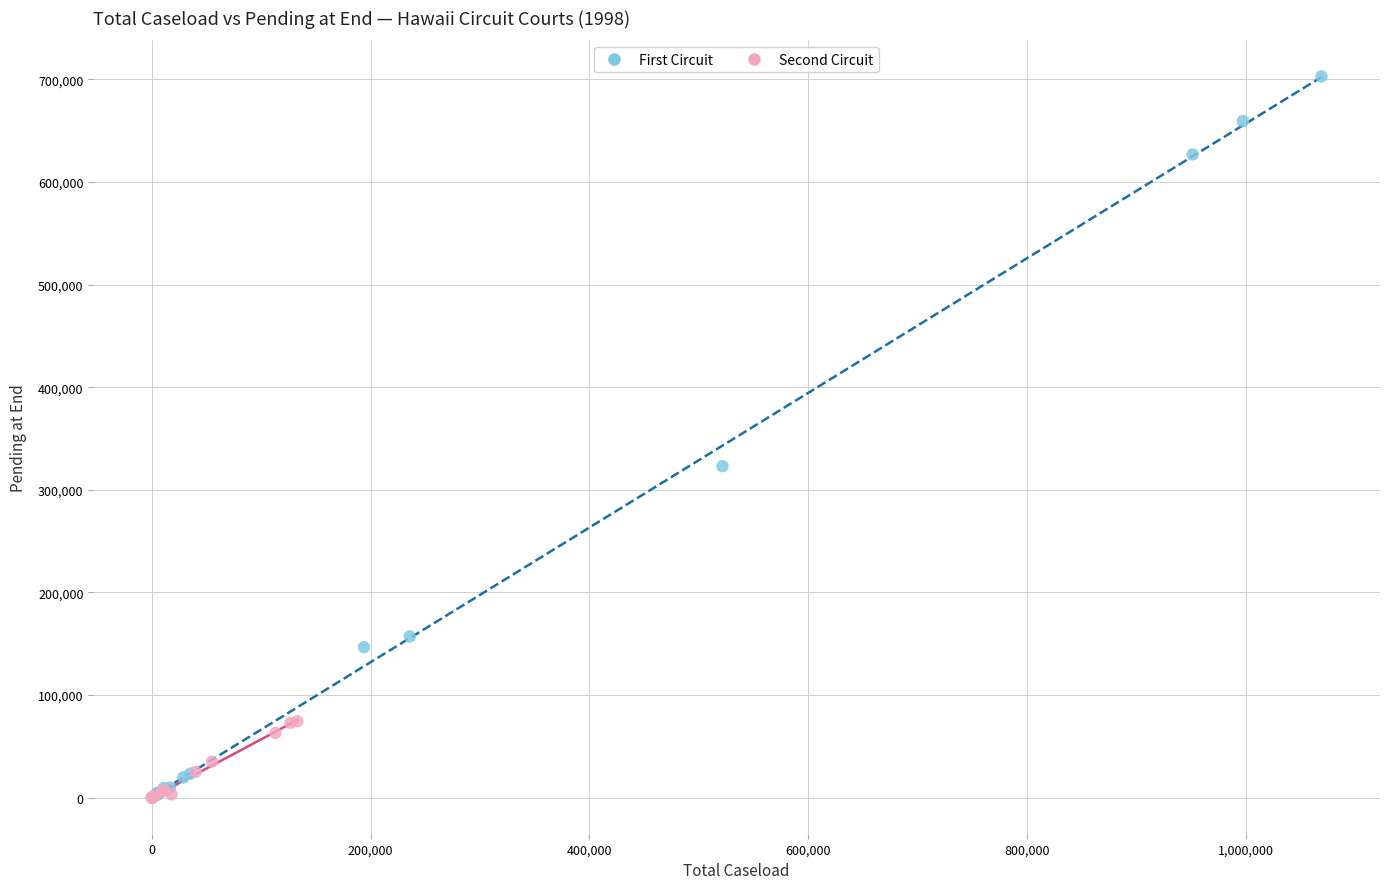

Which series contains the highest Y value?

First Circuit